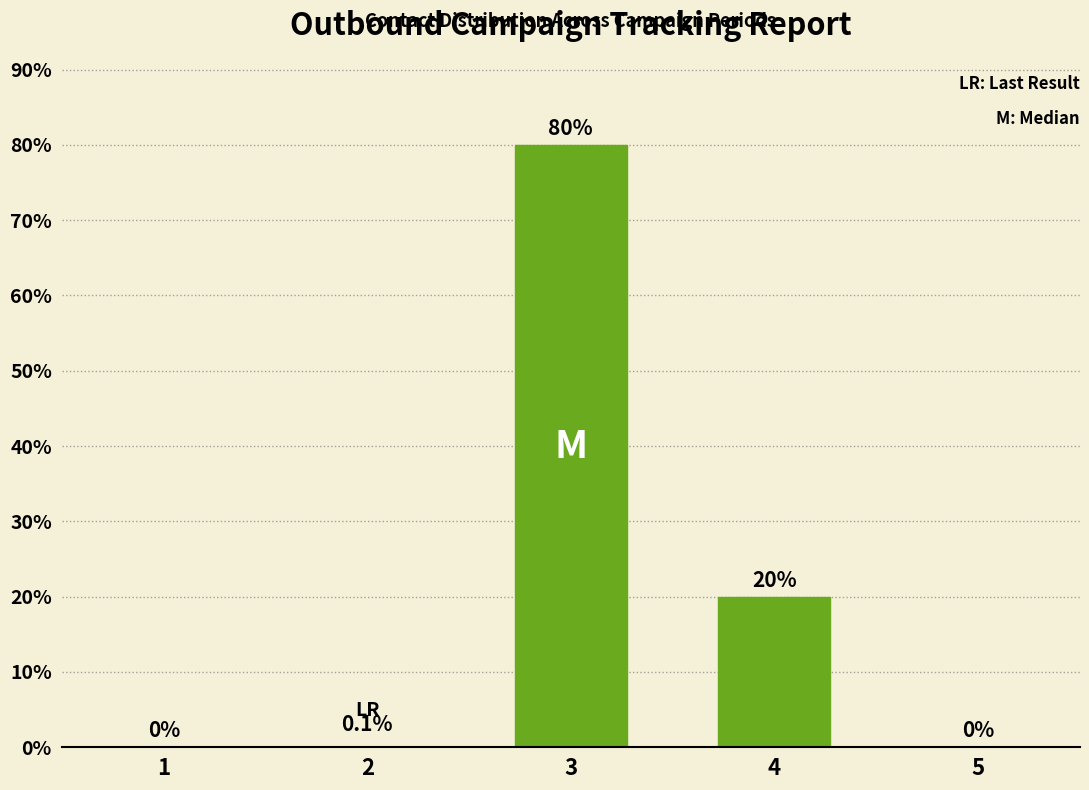

How many positive values are there?

3